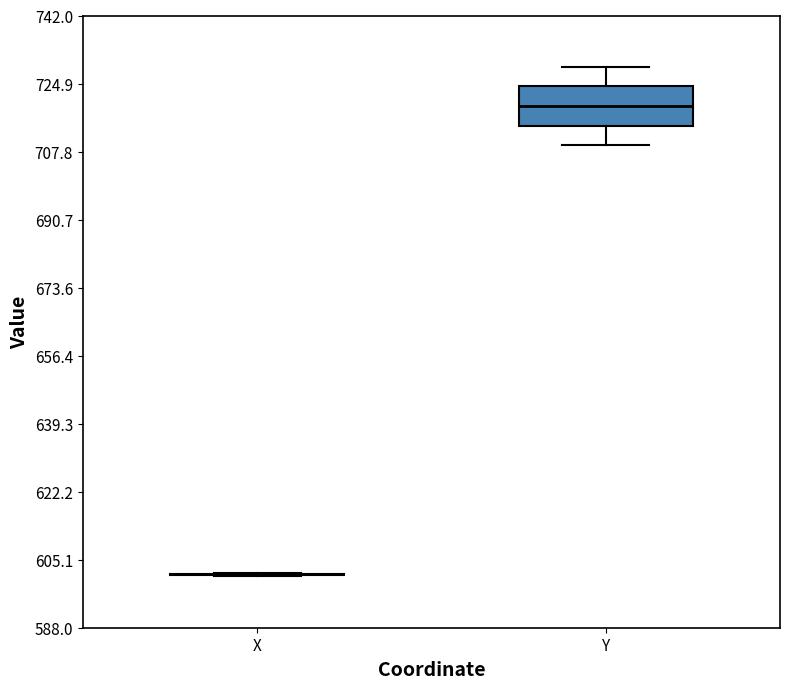

Which box is the tallest, from its lower edge to its upper edge?

Y